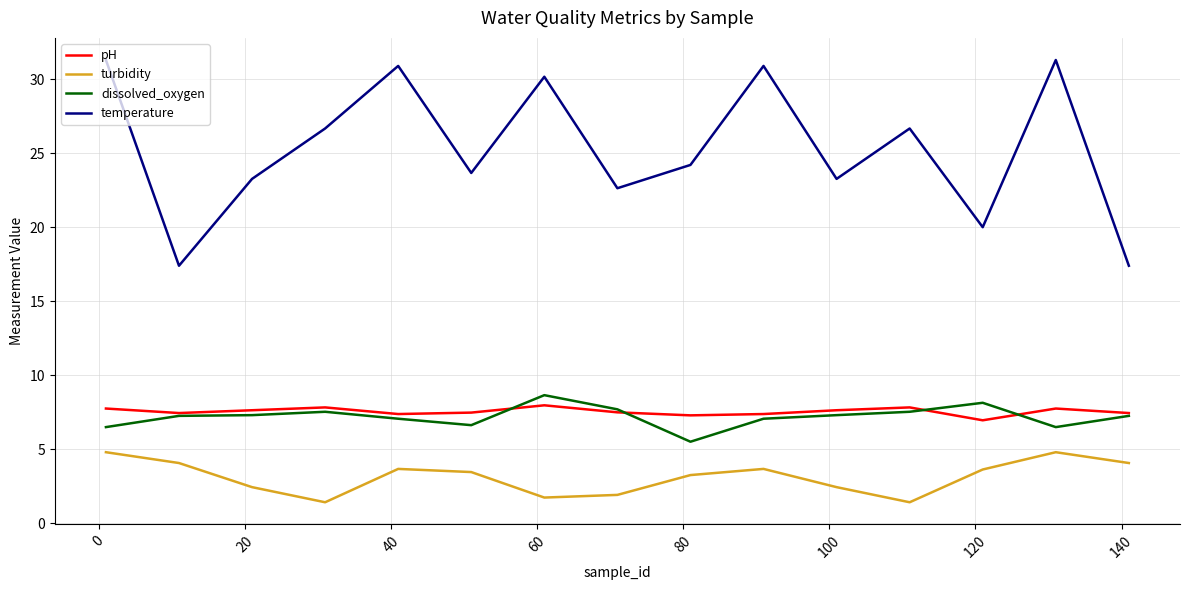

Which series has the largest total across all categories?

temperature